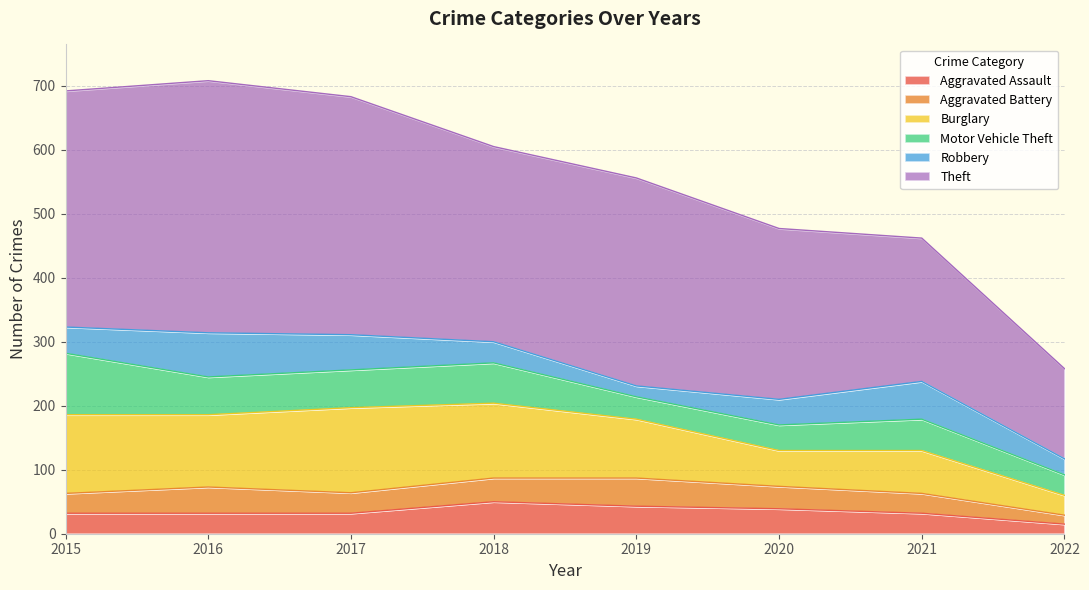

What are all the series names shown in the legend?

Aggravated Assault, Aggravated Battery, Burglary, Motor Vehicle Theft, Robbery, Theft